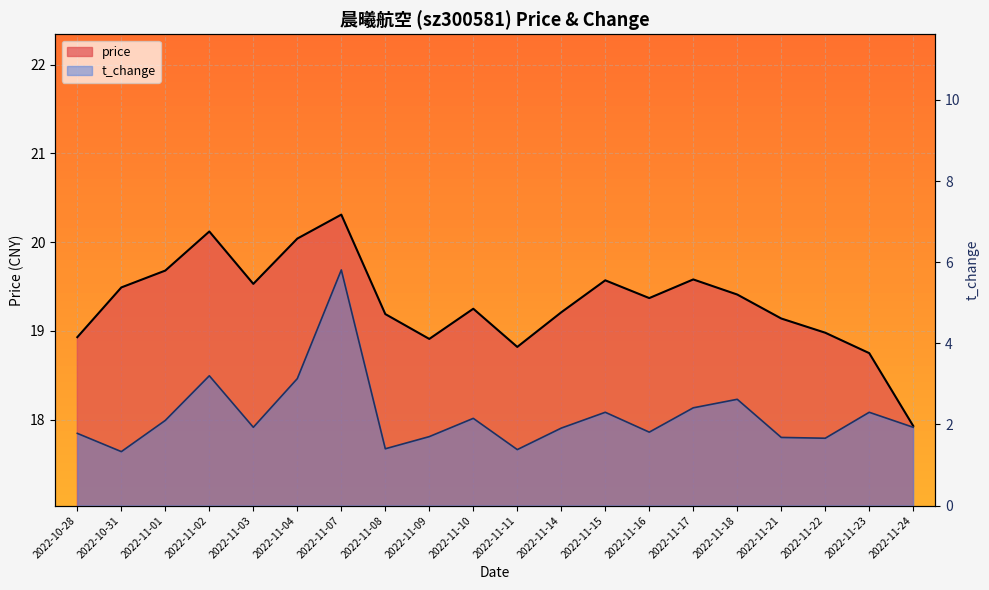

How many distinct data groups are displayed?

2